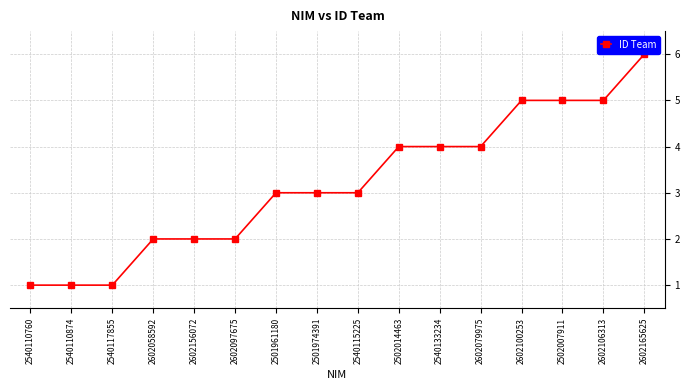

Does the chart have visible grid lines?

Yes